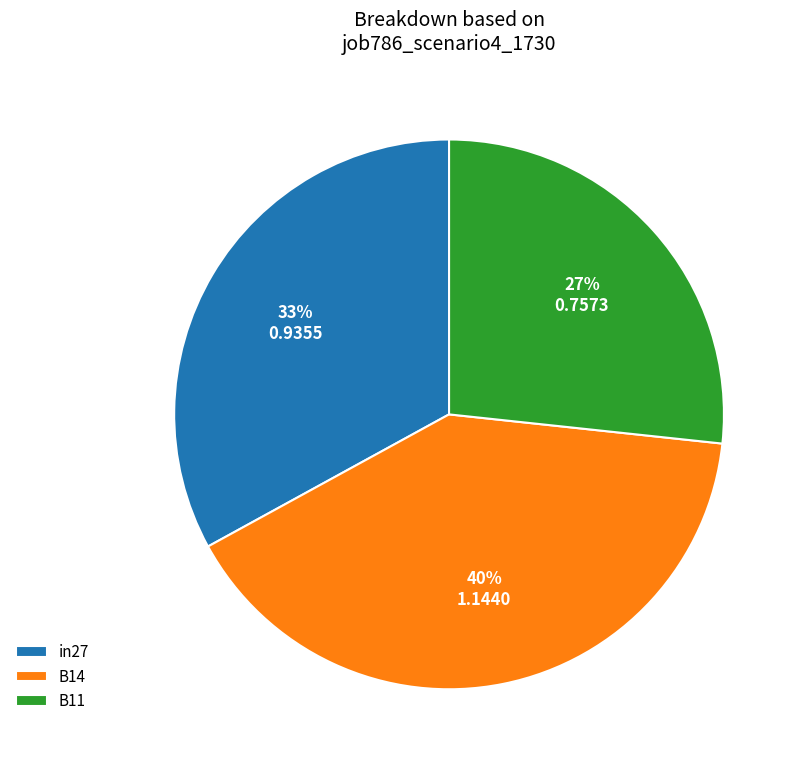

How many slices are in this pie chart?

3